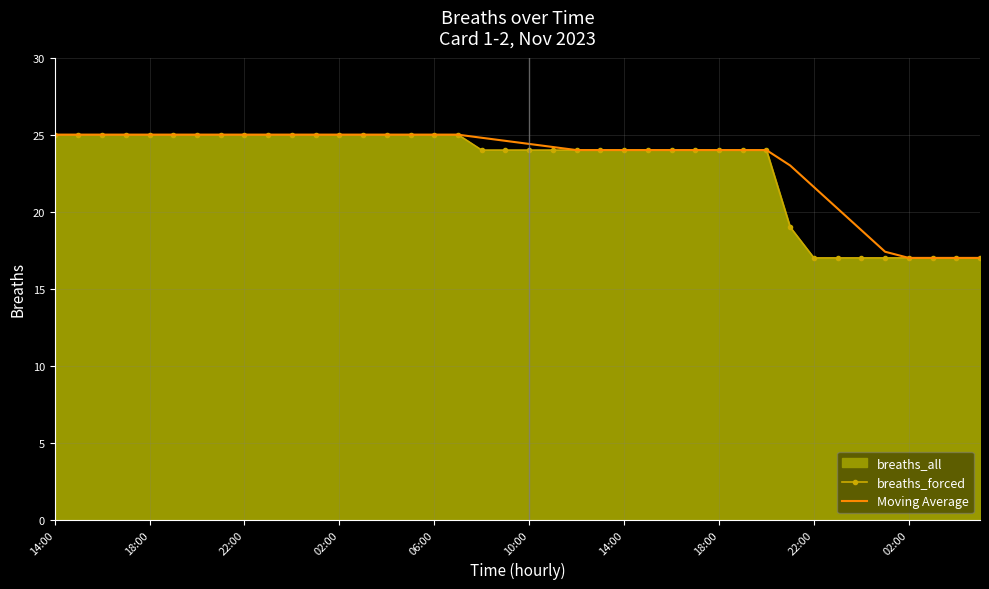

Where does the breaths_forced series first go above 24?

14:00